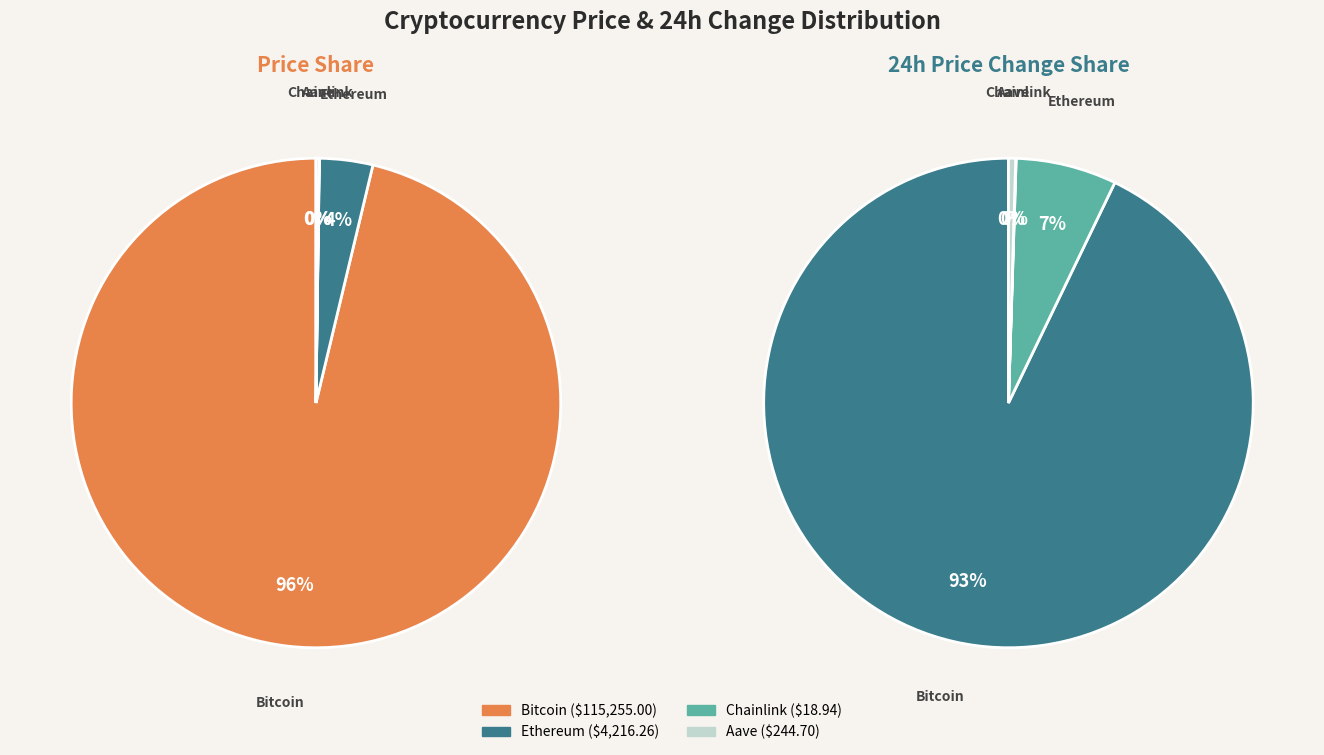

What is the largest slice in the pie chart?

Bitcoin